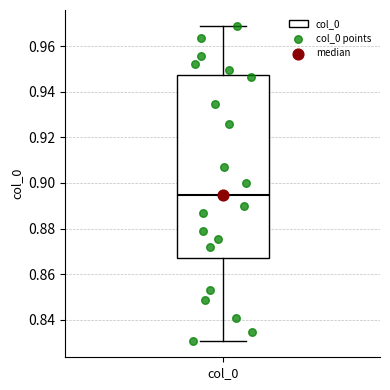

Read this box plot against the y-axis: the position of the median line, the range covered by the box, and the ends of both whiskers. The values are not printed on the chart, so give them approximately, as read against the axis.

median 0.894, box 0.868 to 0.948, whiskers 0.830 to 0.970